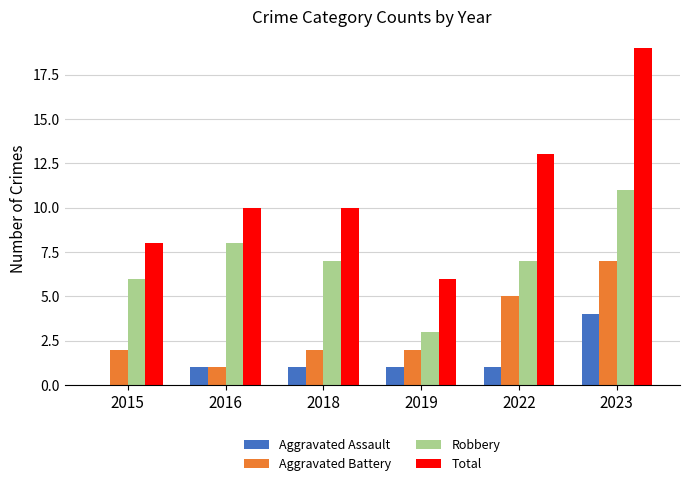

Reading right to left, transcribe all the data shown in this chart.

Aggravated Assault: 2023=4	2022=1	2019=1	2018=1	2016=1	2015=0
Aggravated Battery: 2023=7	2022=5	2019=2	2018=2	2016=1	2015=2
Robbery: 2023=11	2022=7	2019=3	2018=7	2016=8	2015=6
Total: 2023=19	2022=13	2019=6	2018=10	2016=10	2015=8